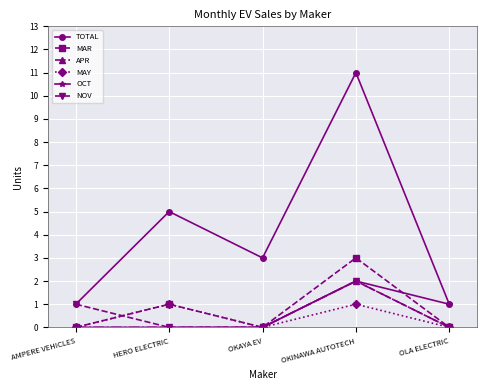

At which label does OCT reach its peak?

OKINAWA AUTOTECH